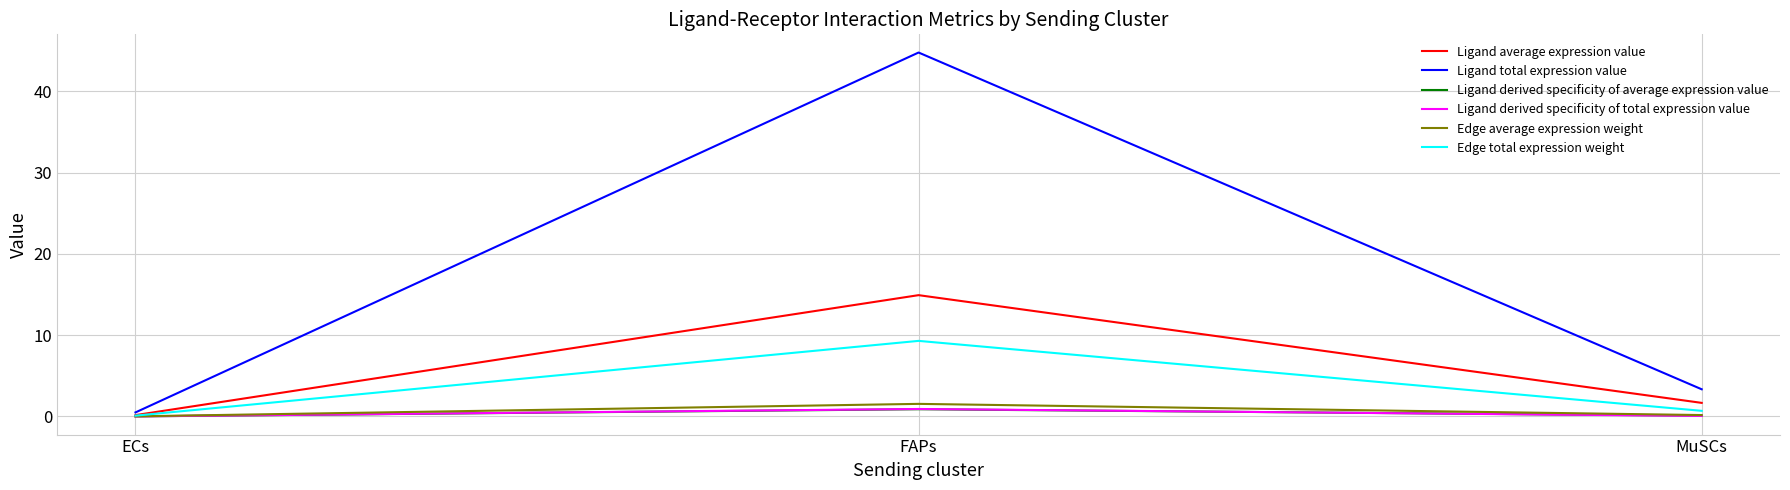

Does the chart have visible grid lines?

Yes